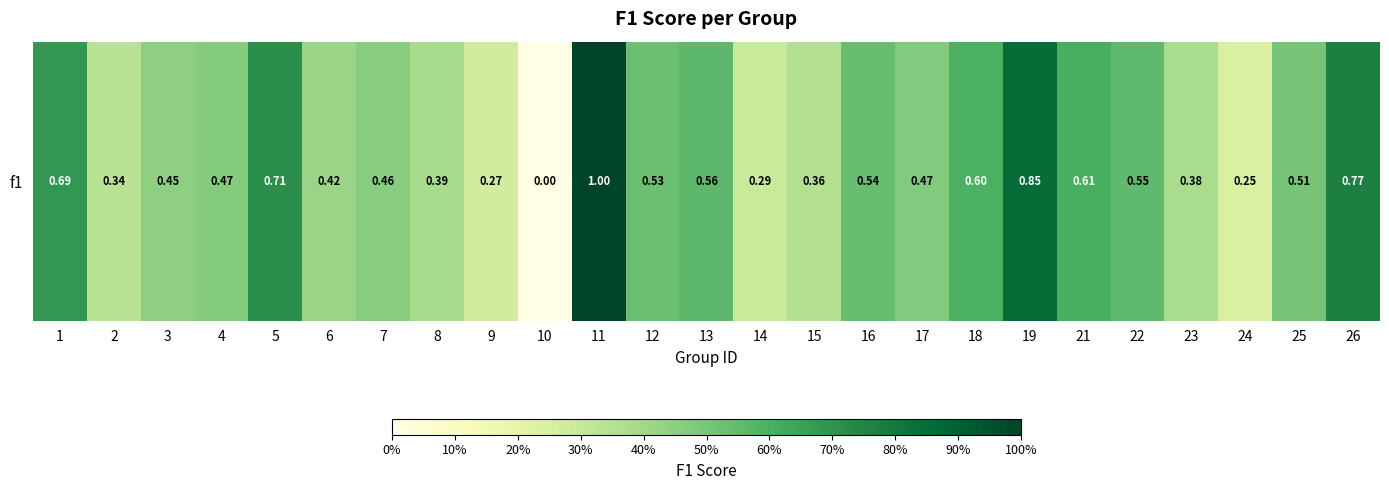

At which category does the chart reach its peak across all series?

11